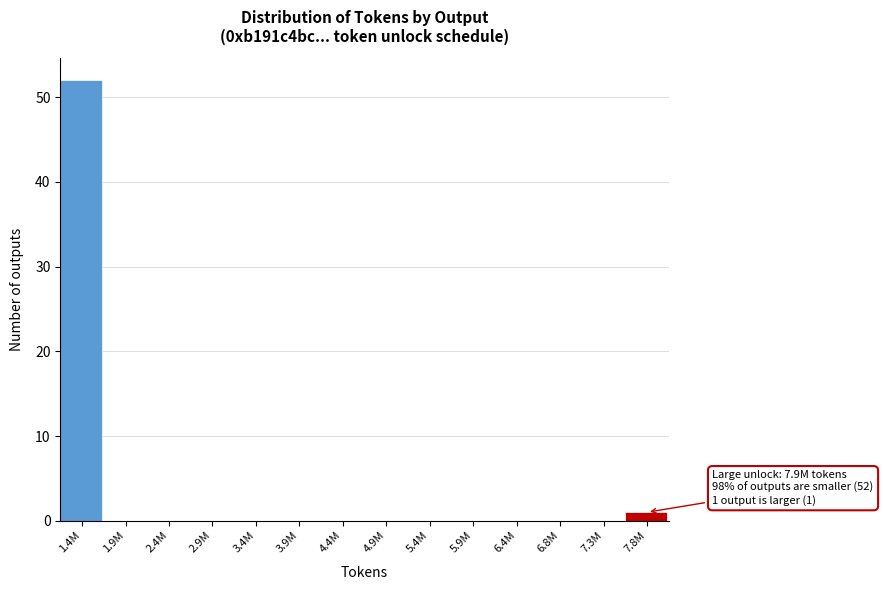

Reading left to right, what are all the values shown in this chart?

1.4M=52	1.9M=0	2.4M=0	2.9M=0	3.4M=0	3.9M=0	4.4M=0	4.9M=0	5.4M=0	5.9M=0	6.4M=0	6.8M=0	7.3M=0	7.8M=1